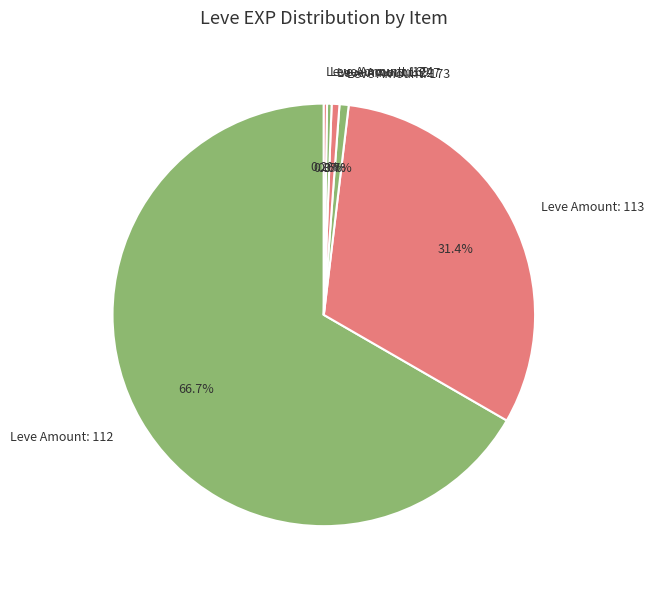

Which slice is the largest?

Leve Amount: 112